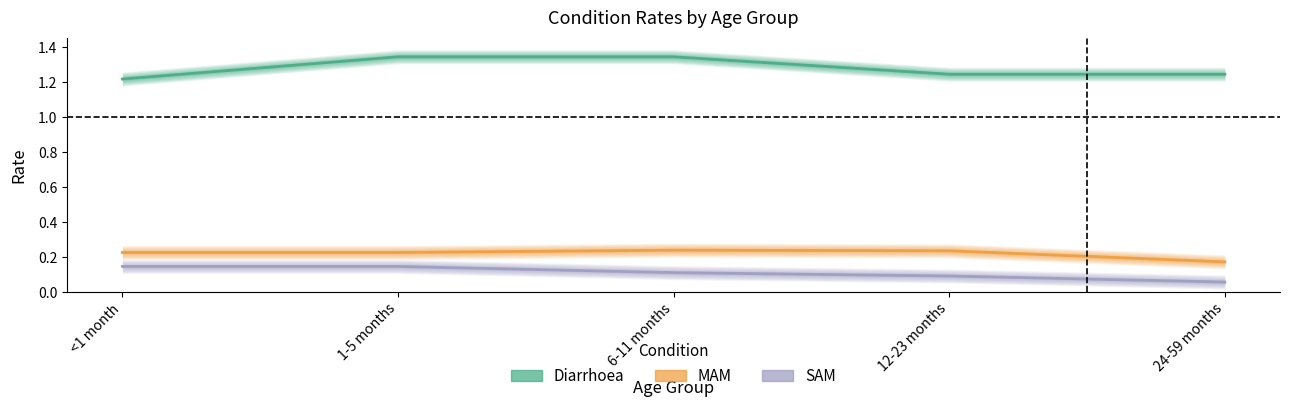

Is it true that MAM equals 0.2 at 1-5 months?

True